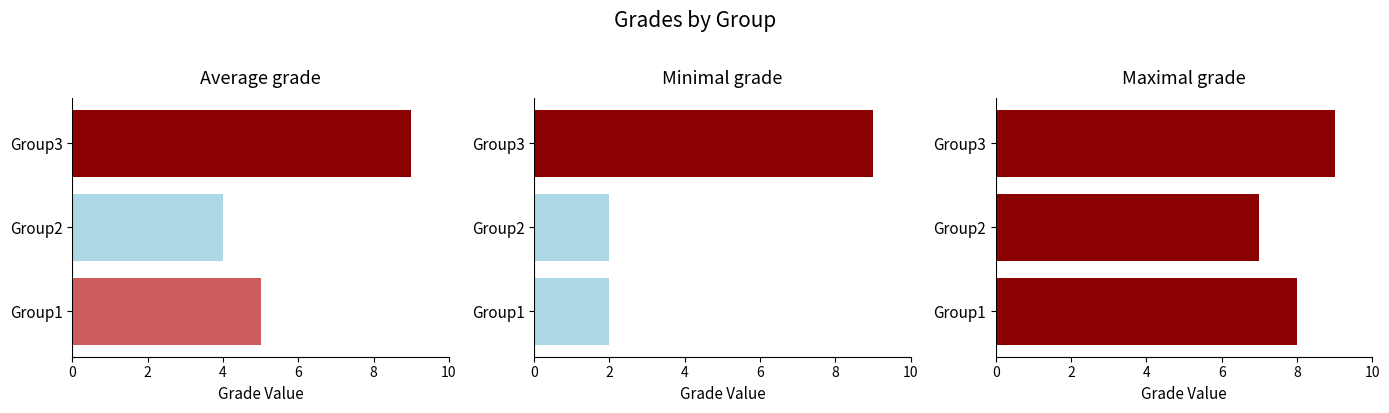

How many bars are there in each group?

3